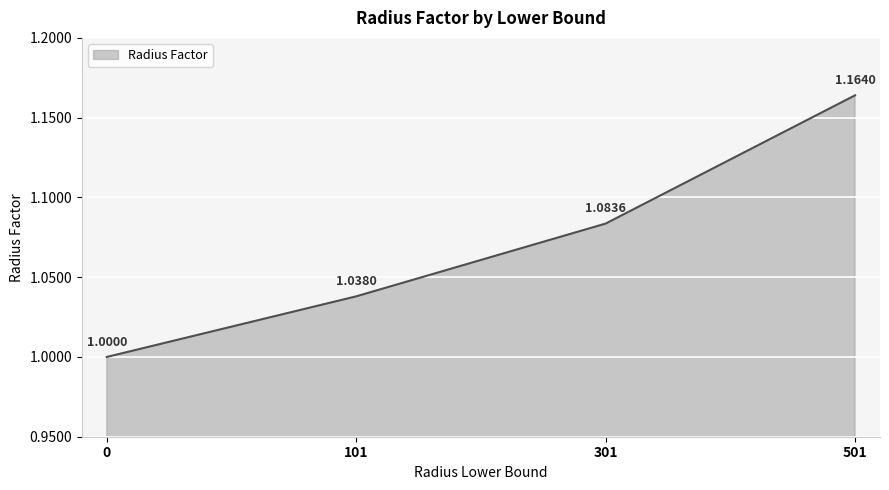

How many values exceed 1?

3